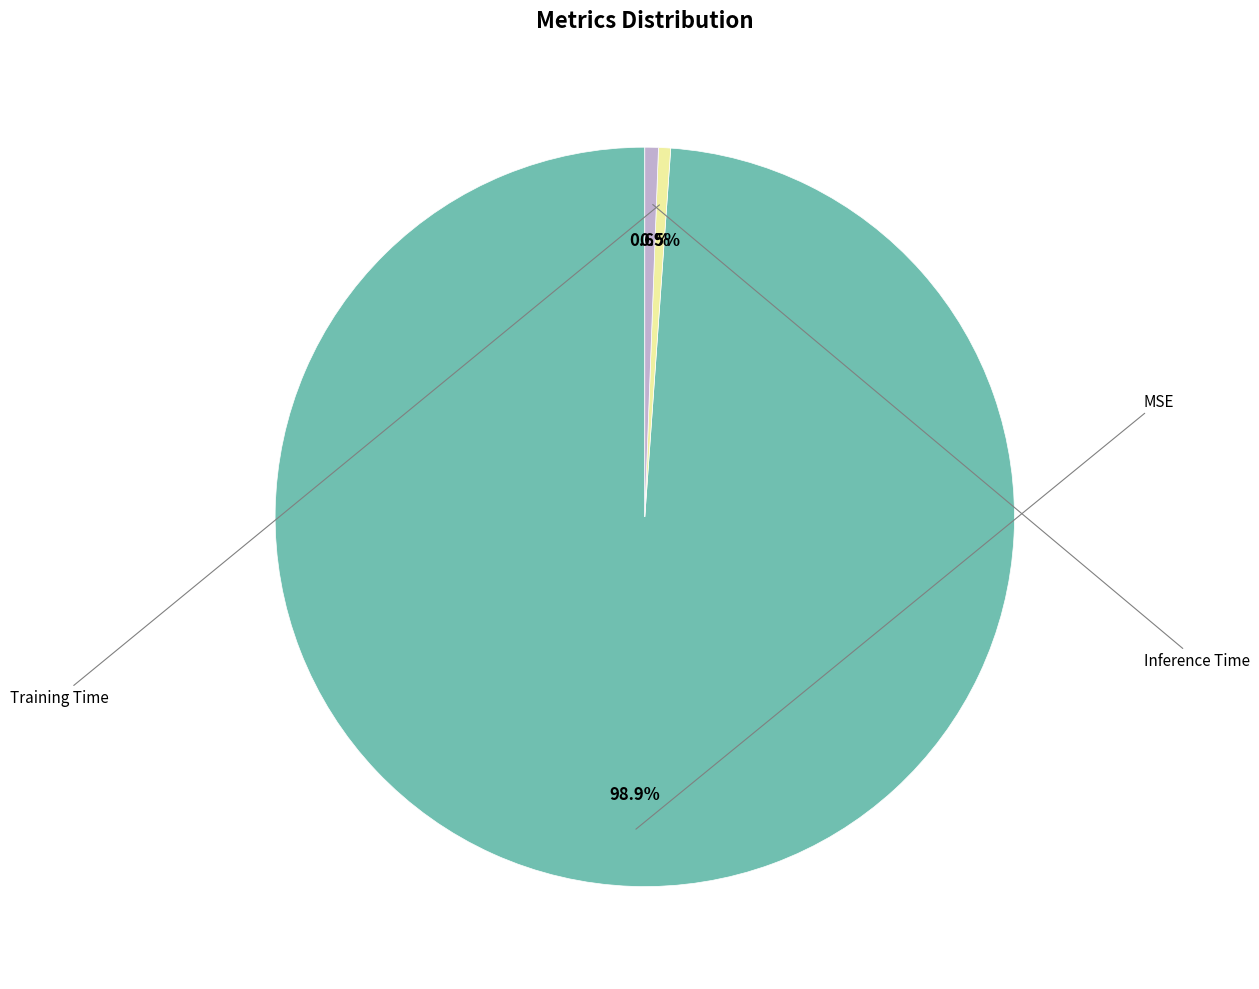

What percentage is NOT represented by Training Time?

99.5%